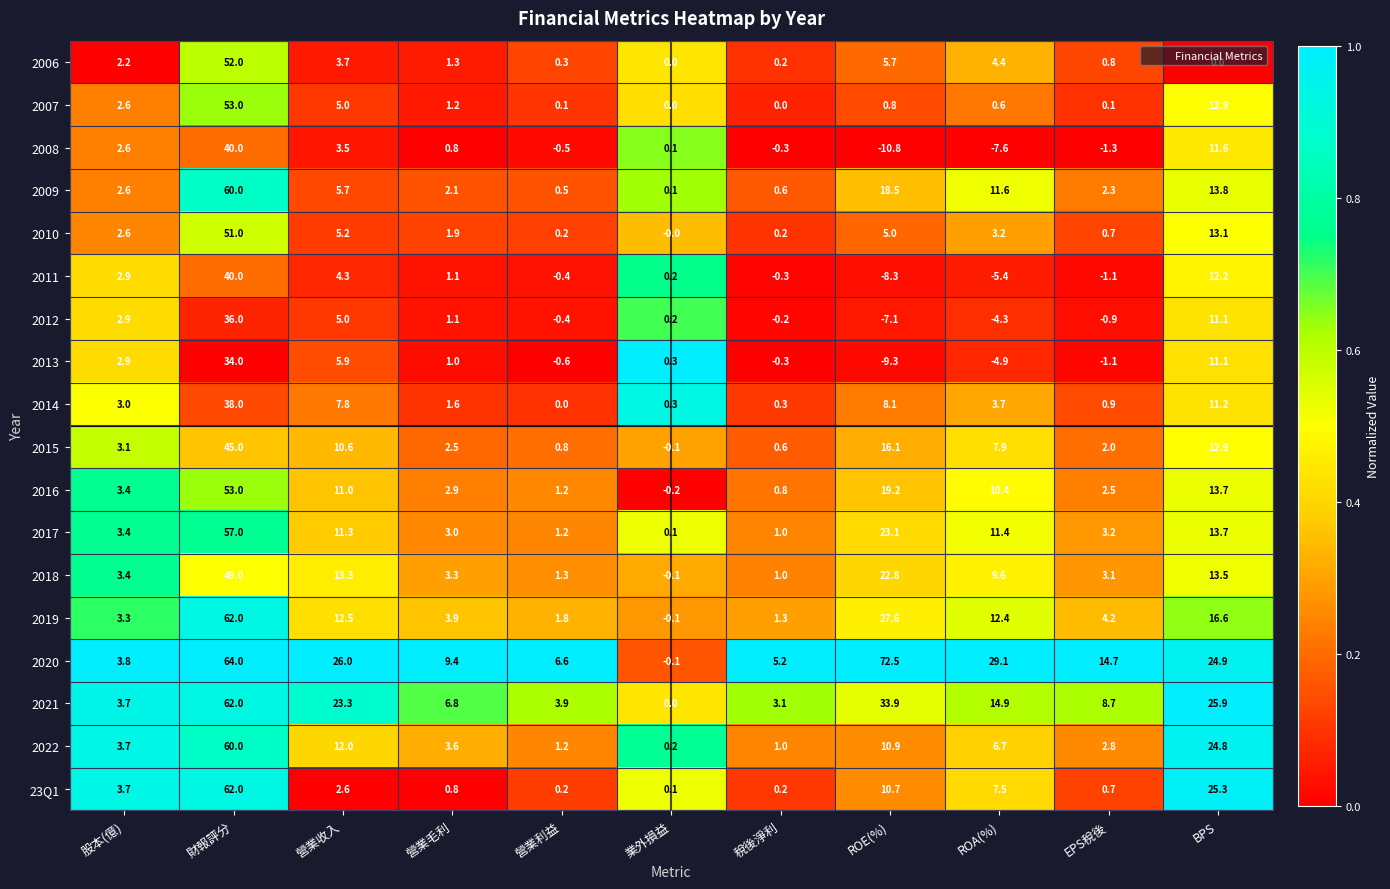

What is the average value of the 2018 series?

10.9